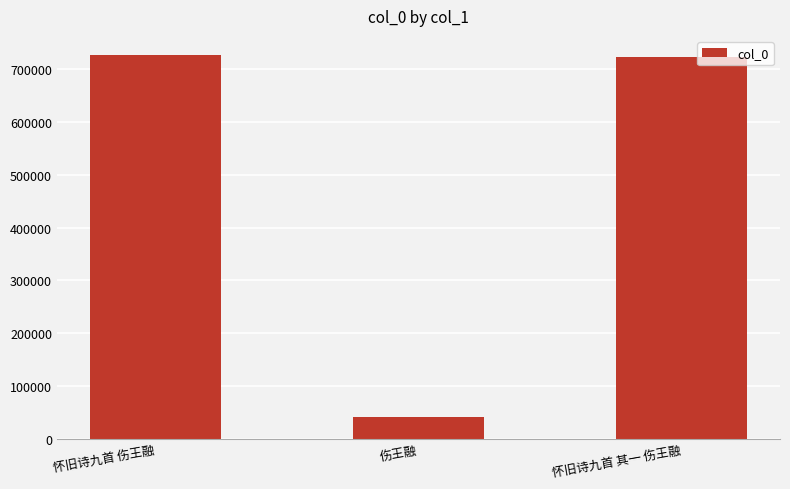

What position from the right is 怀旧诗九首 伤王融?

3